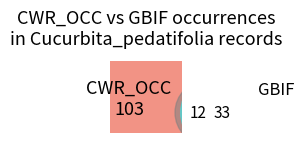

Count the number of slices in the pie.

2